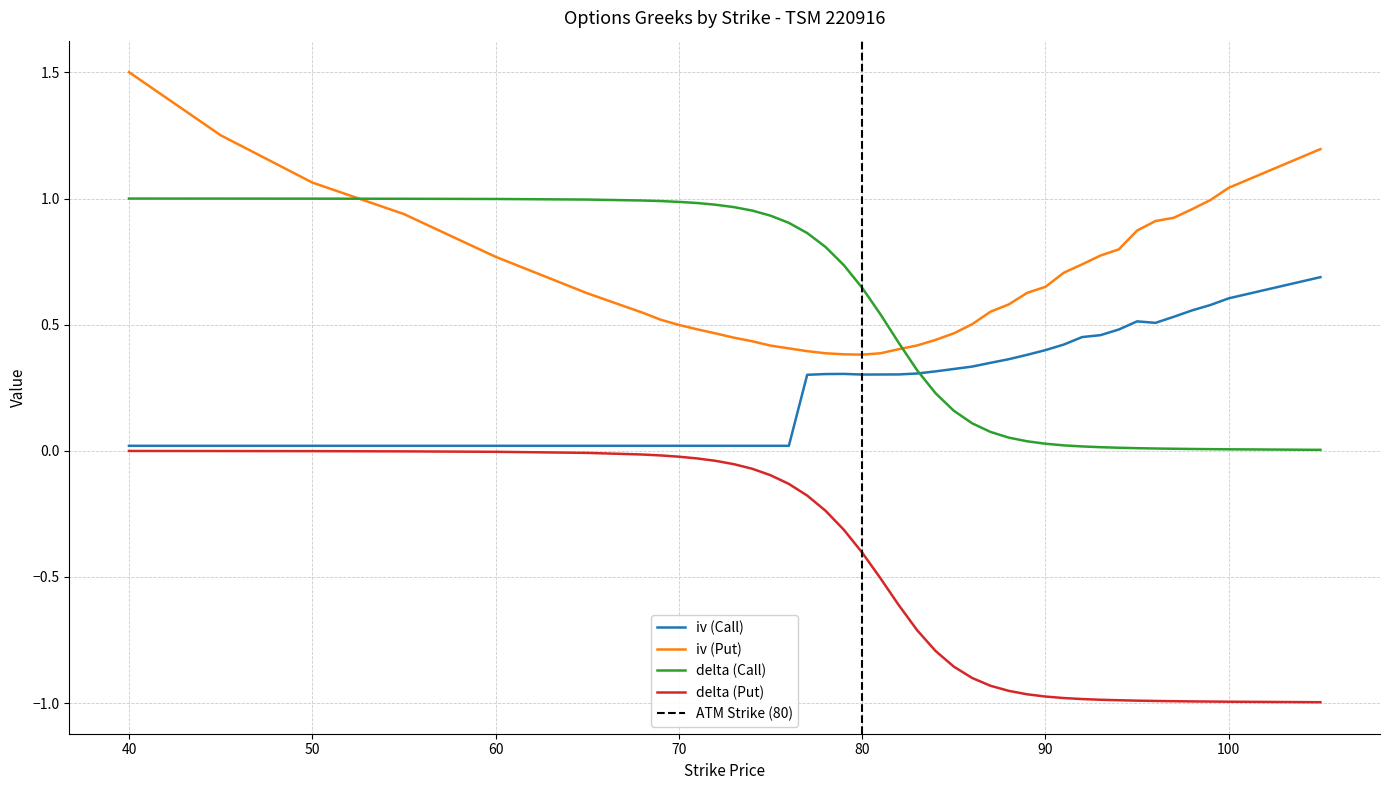

Which series has the largest total across all categories?

iv (Put)